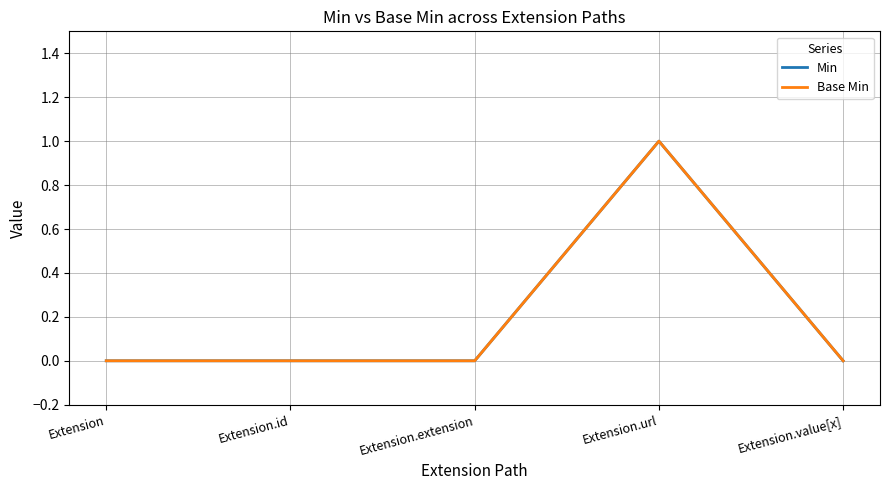

At how many categories does at least one series exceed 0?

1